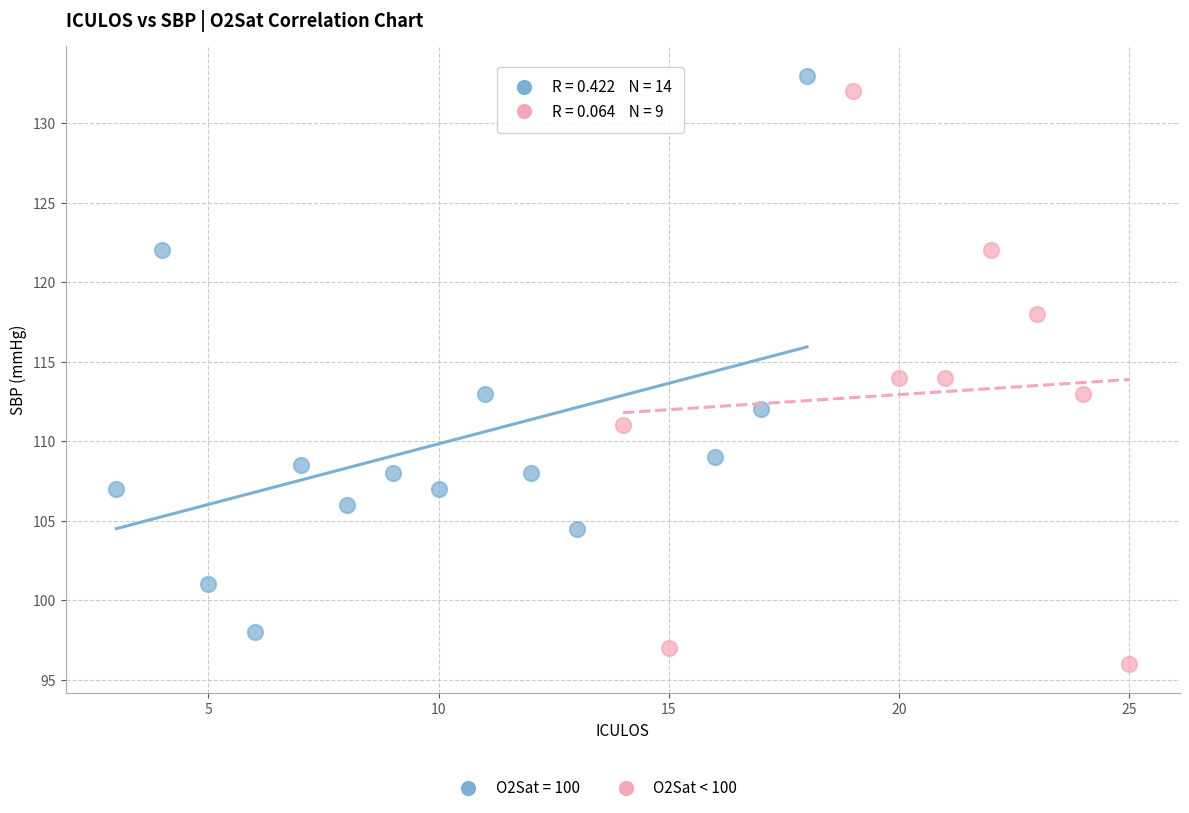

Which series contains the lowest Y value?

O2Sat < 100